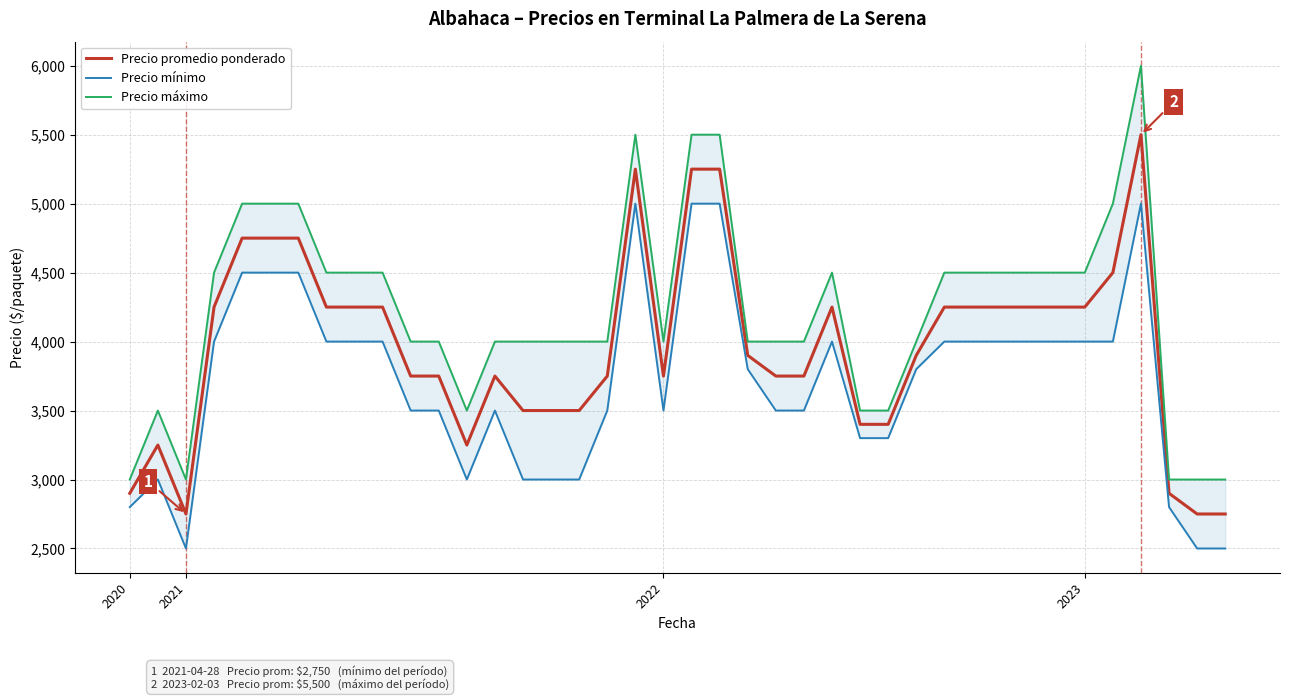

True or false: Precio máximo and Precio mínimo intersect in this chart.

False